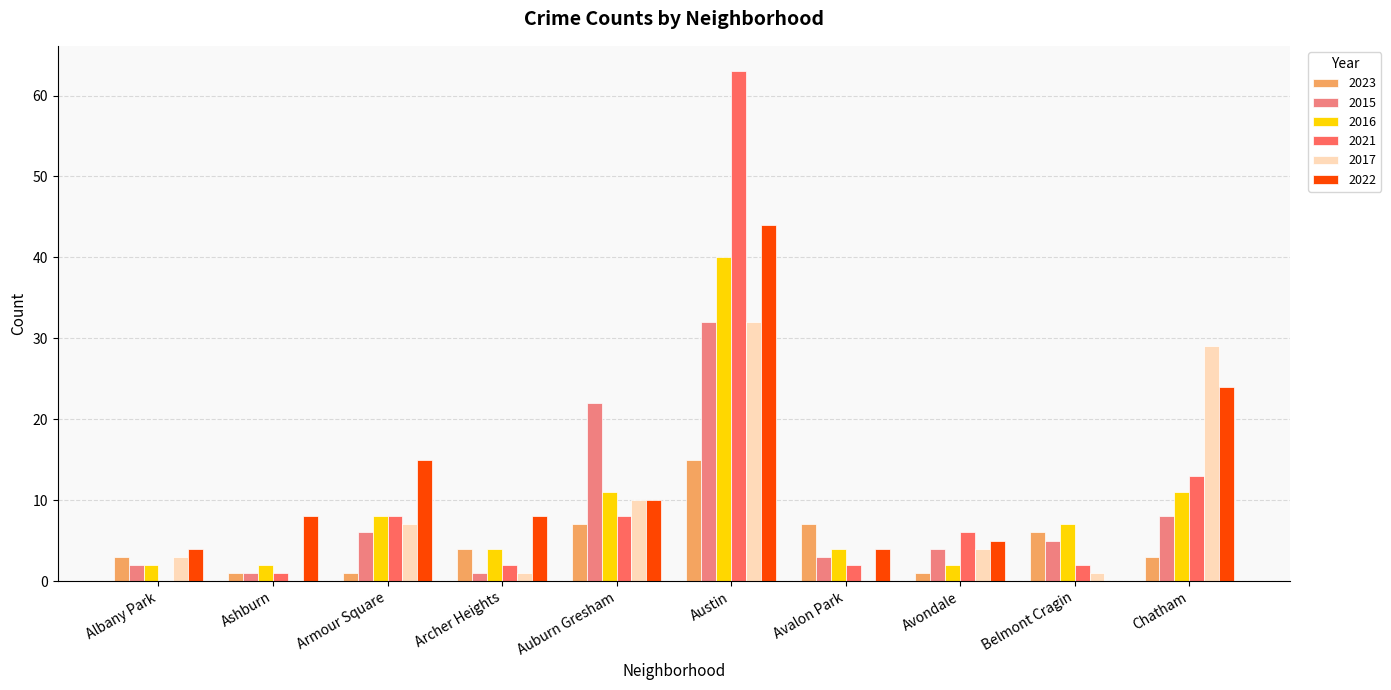

Which series changed the most between Avalon Park and Chatham?

2017